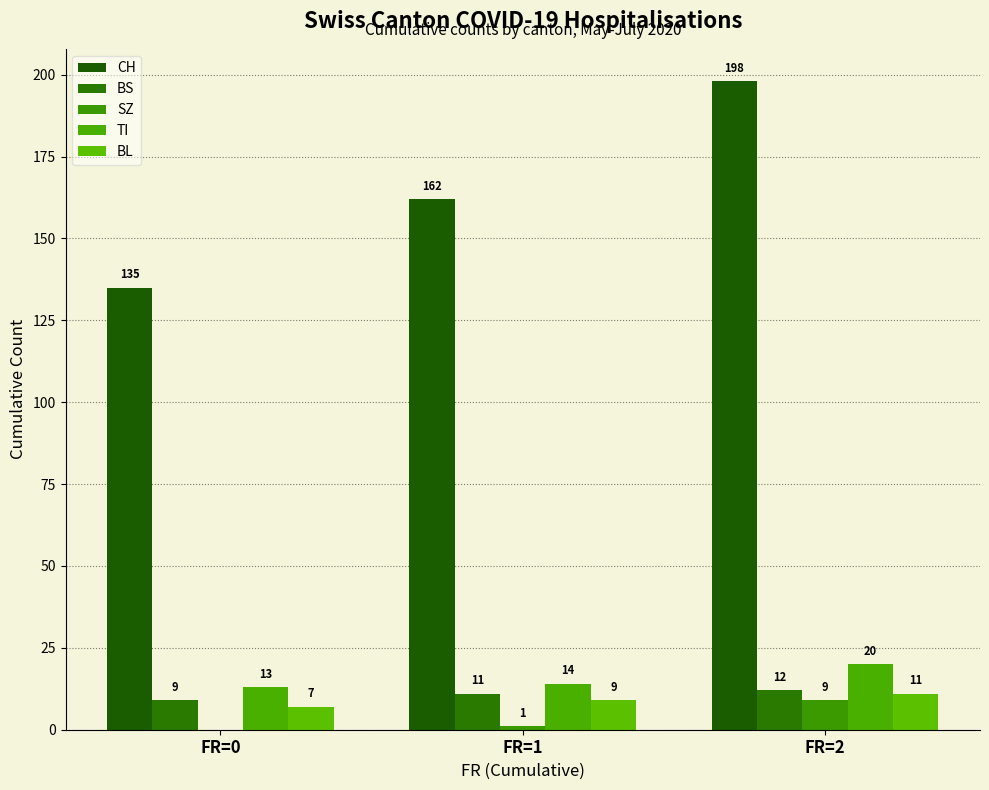

How many bars are there in each group?

5